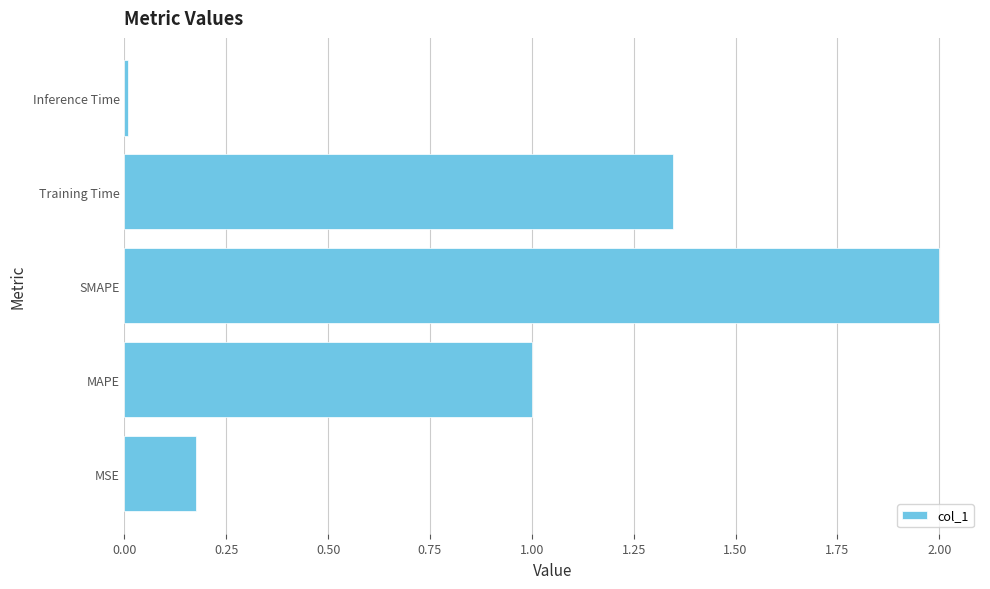

List the labels in order of value, smallest first.

Inference Time, MSE, MAPE, Training Time, SMAPE